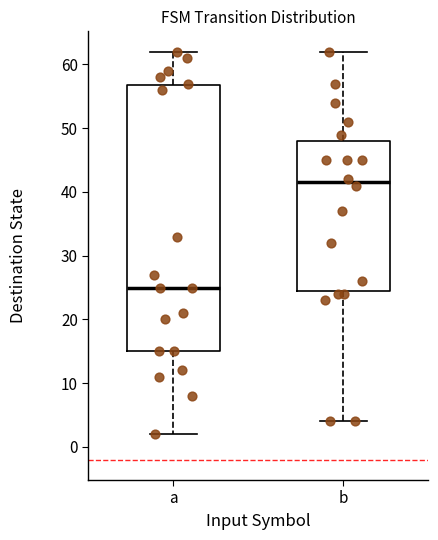

Reading left to right, transcribe this box plot: for each box, give where its median line is, the range the box spans, and where its two whiskers end, as read against the y-axis. The values are not printed on the chart, so give them approximately, as read against the axis.

a: median 25, box 15 to 57, whiskers 2 to 62
b: median 42, box 25 to 48, whiskers 4 to 62